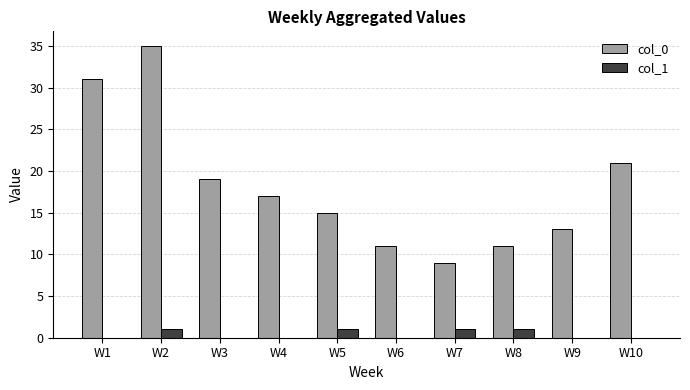

True or false: col_1 has a value of 0 at W6.

True